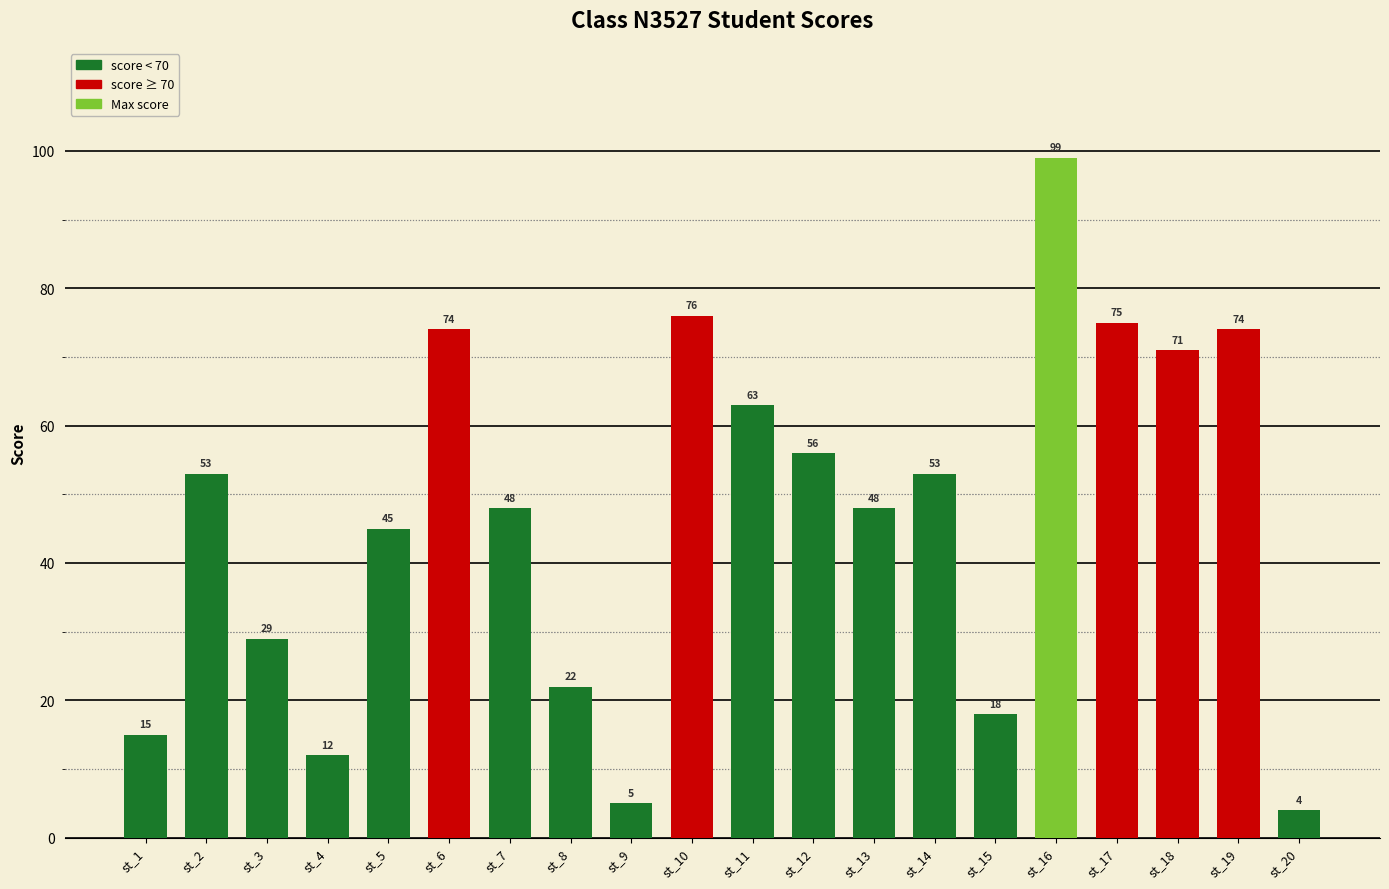

What value does the data have at st_7?

48